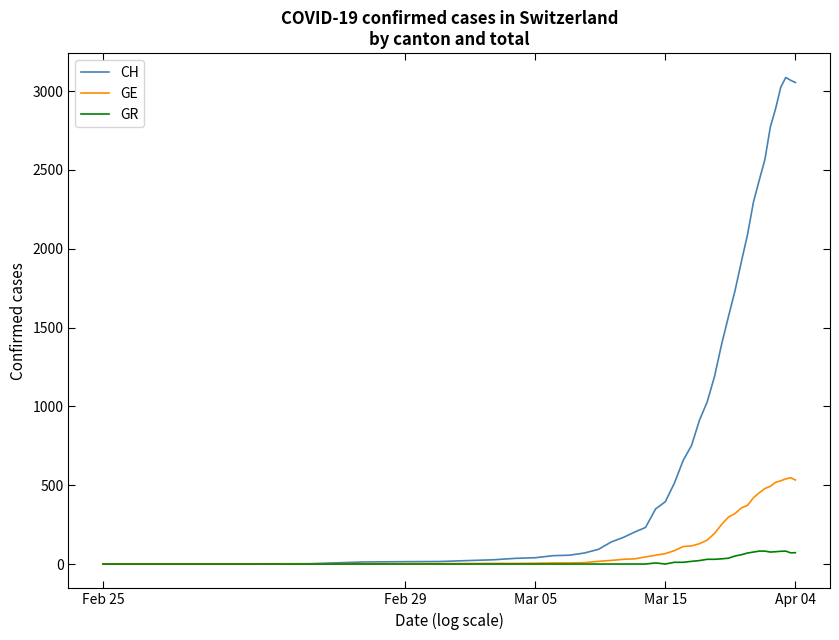

What is the highest value of the GR series?

82